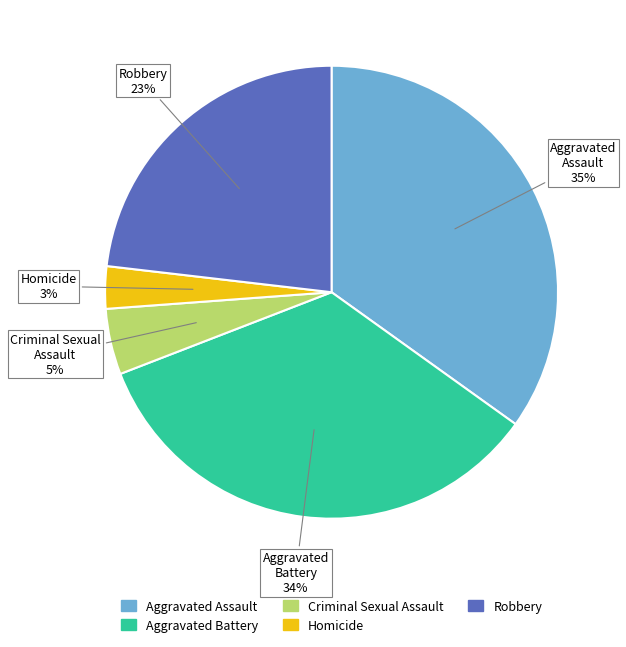

Combined, do Criminal Sexual Assault and Aggravated Battery account for over 50%?

No